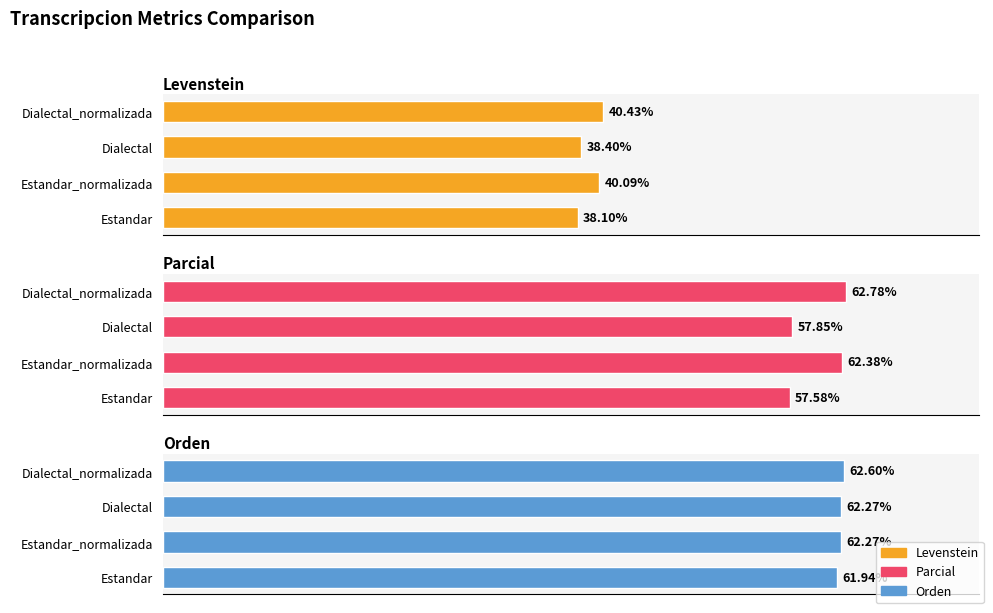

Which series has the largest total across all categories?

Orden